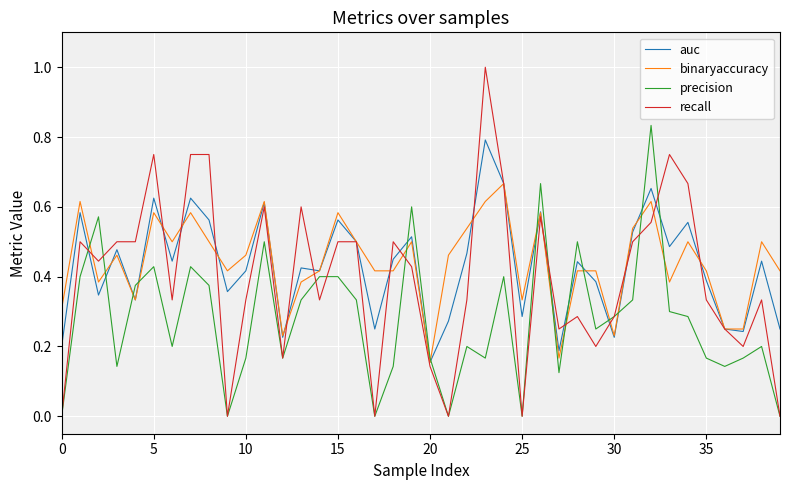

Which series has the widest spread of values?

recall